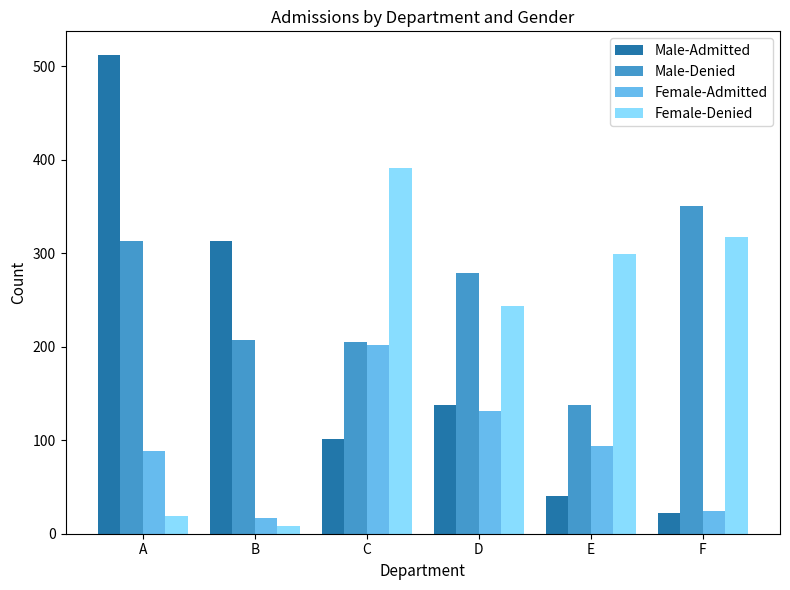

Between C and D, which series saw the biggest shift?

Female-Denied